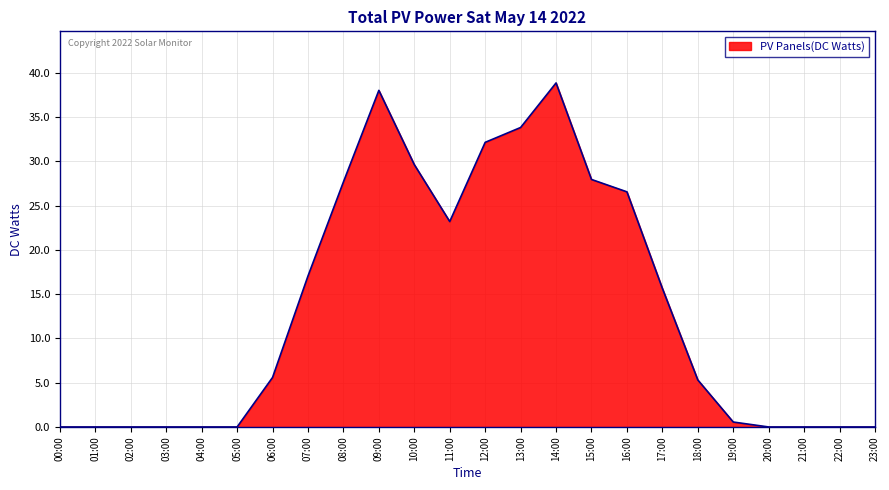

Is it true that the value at 12:00 is 32.1?

True